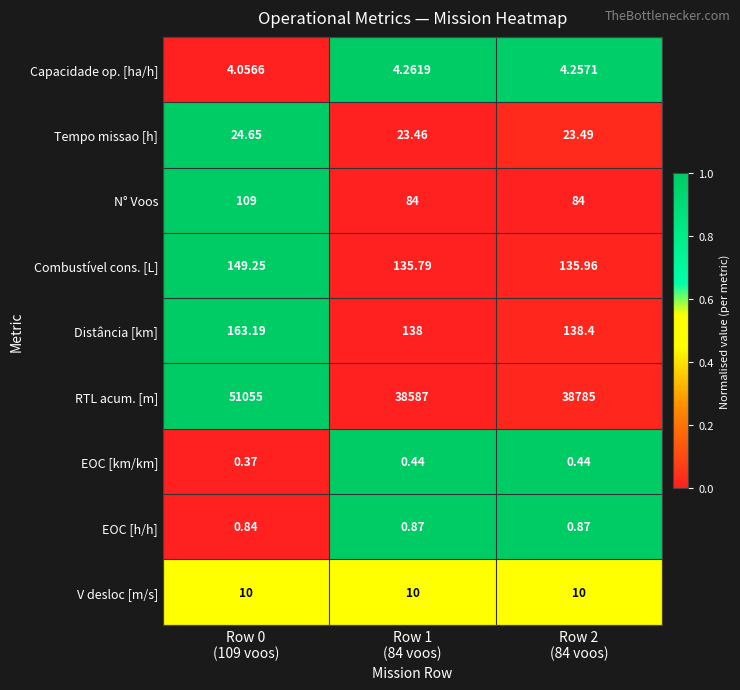

Which series has the largest total across all categories?

RTL acum. [m]